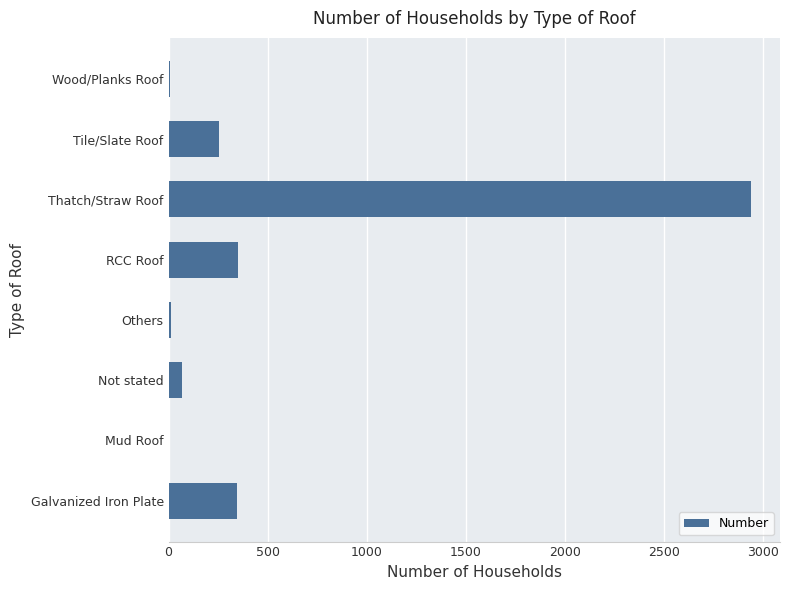

What is the greatest value displayed?

2937